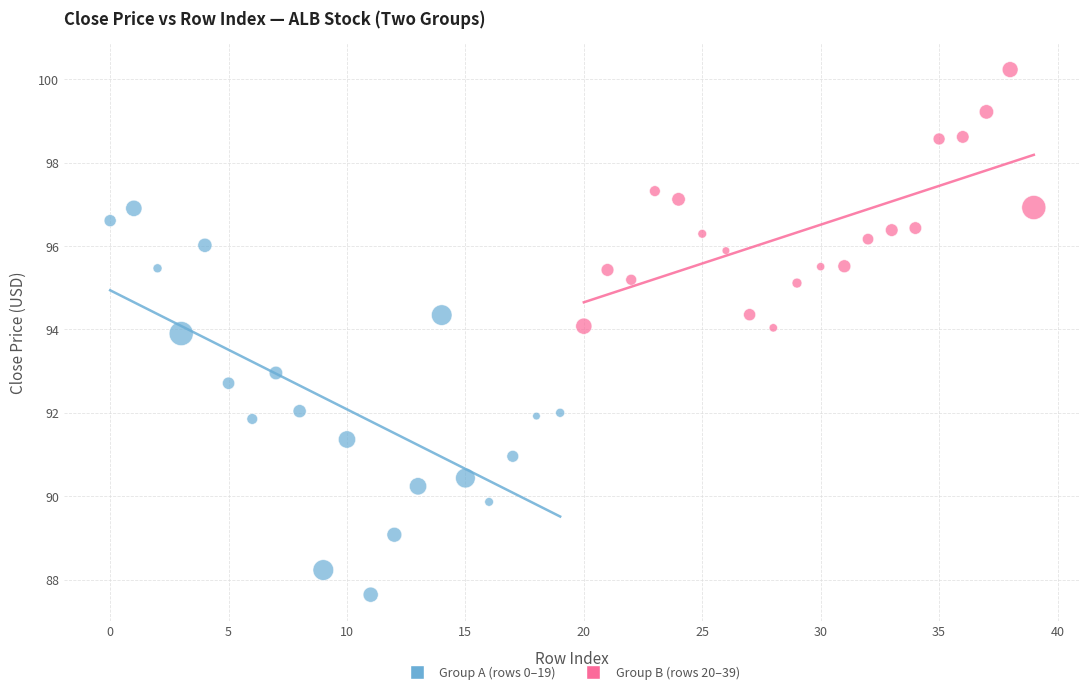

Which series has the widest spread of Y values?

Group A (rows 0–19)